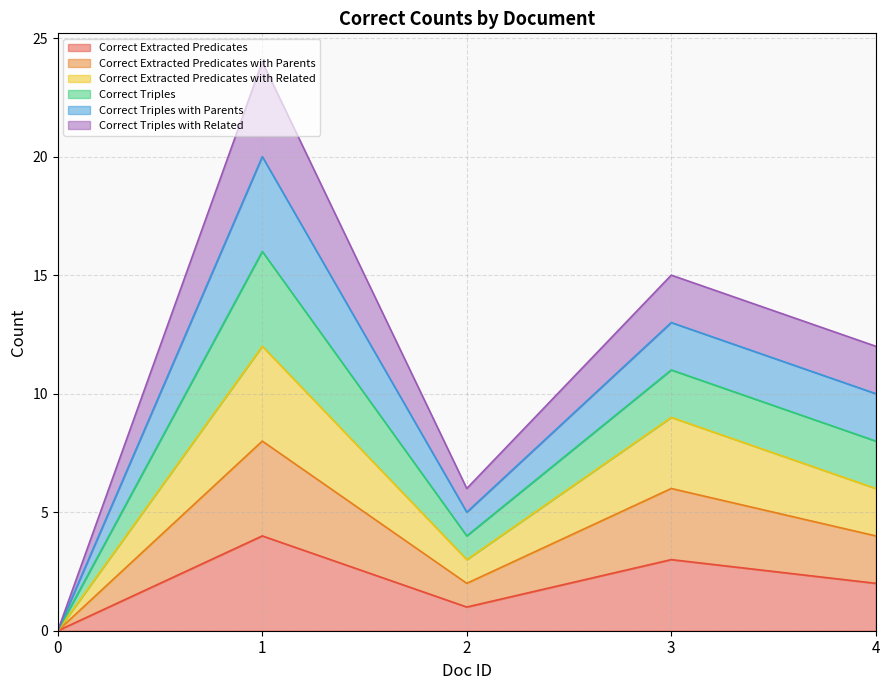

The value of Correct Extracted Predicates with Related at 1 is 12. True or false?

True